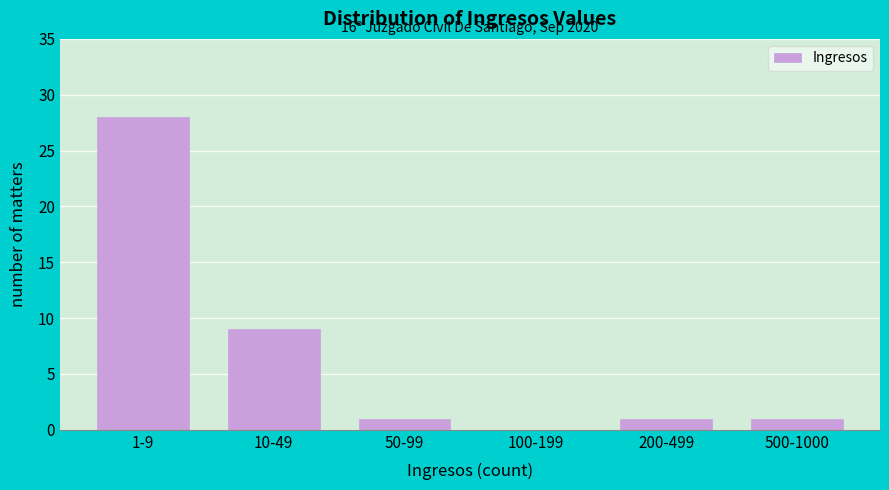

Reading right to left, extract all data points from this chart.

500-1000=1	200-499=1	100-199=0	50-99=1	10-49=9	1-9=28